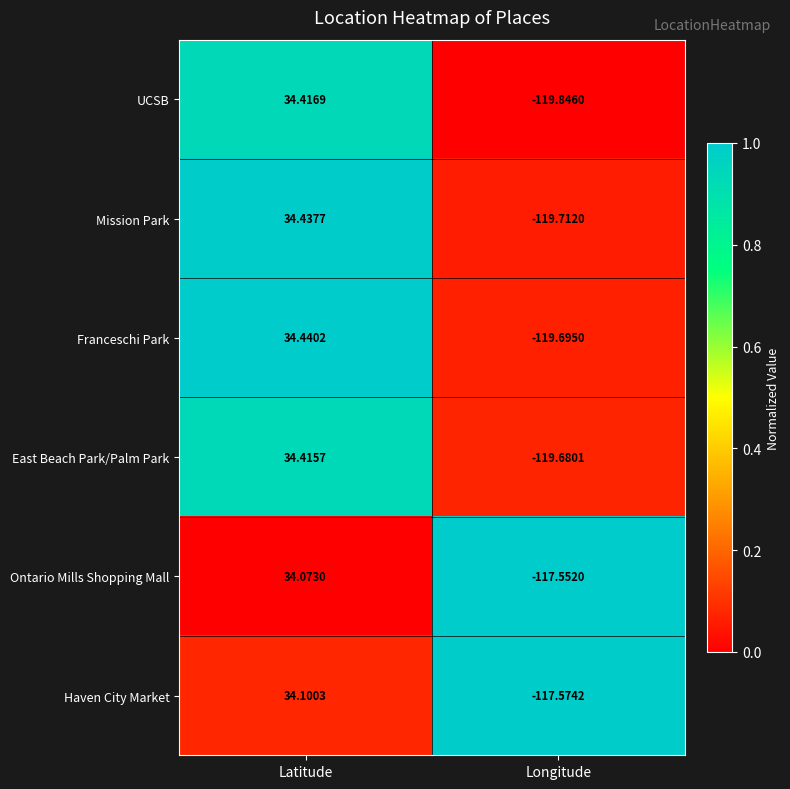

Which series changed the most between Latitude and Longitude?

UCSB